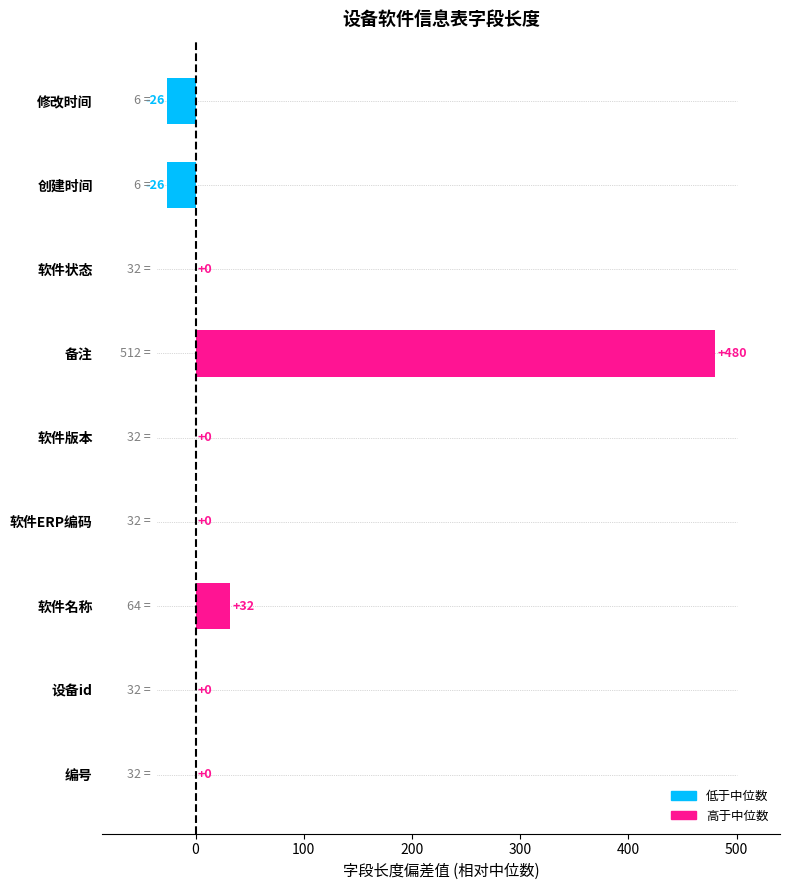

Reading bottom to top, what are all the values shown in this chart?

编号=0	设备id=0	软件名称=32	软件ERP编码=0	软件版本=0	备注=480	软件状态=0	创建时间=-26	修改时间=-26